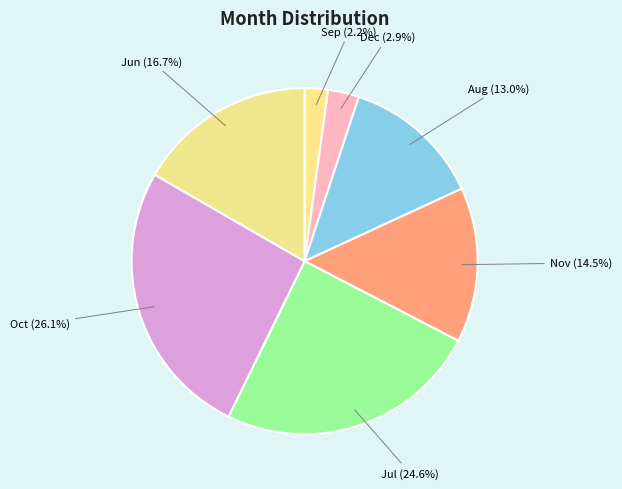

The Dec slice represents 3% of the pie. True or false?

True